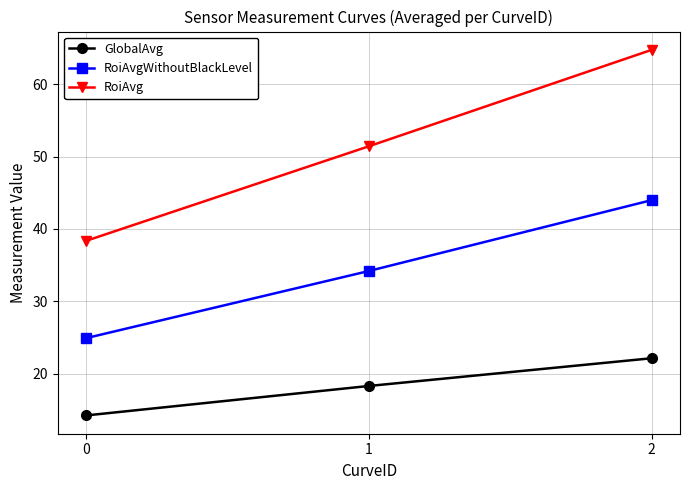

What is the difference between the RoiAvg values at 1 and 0?

13.1